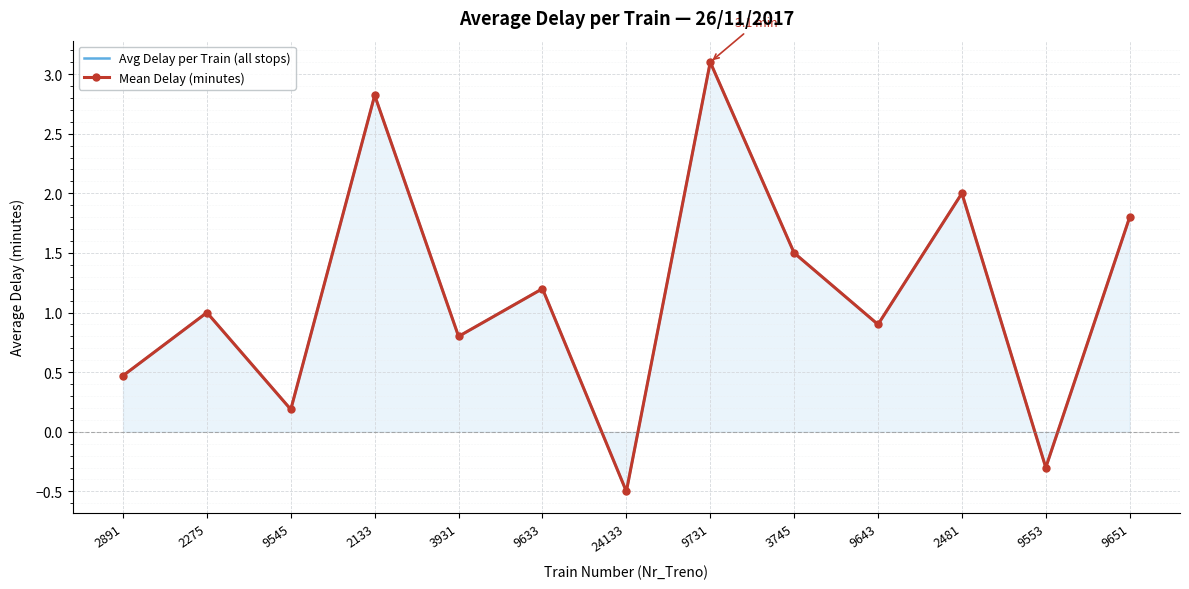

What is the label of the 2nd point from the left?

2275